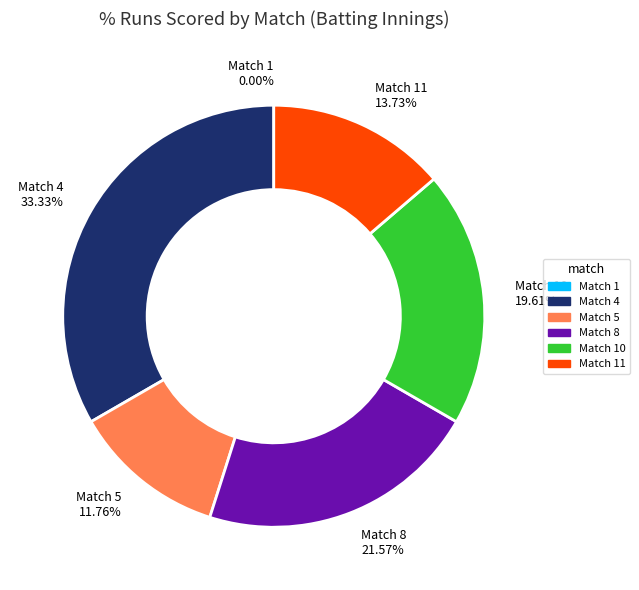

Does Match 4 (17 runs) represent more than half of the total?

No